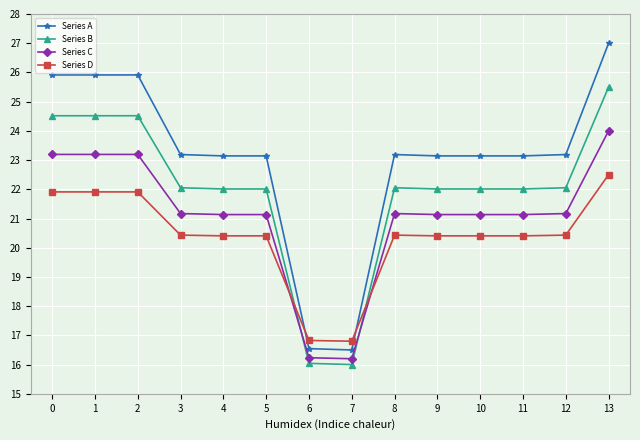

Is it true that Series C equals 11.8 at 5?

False